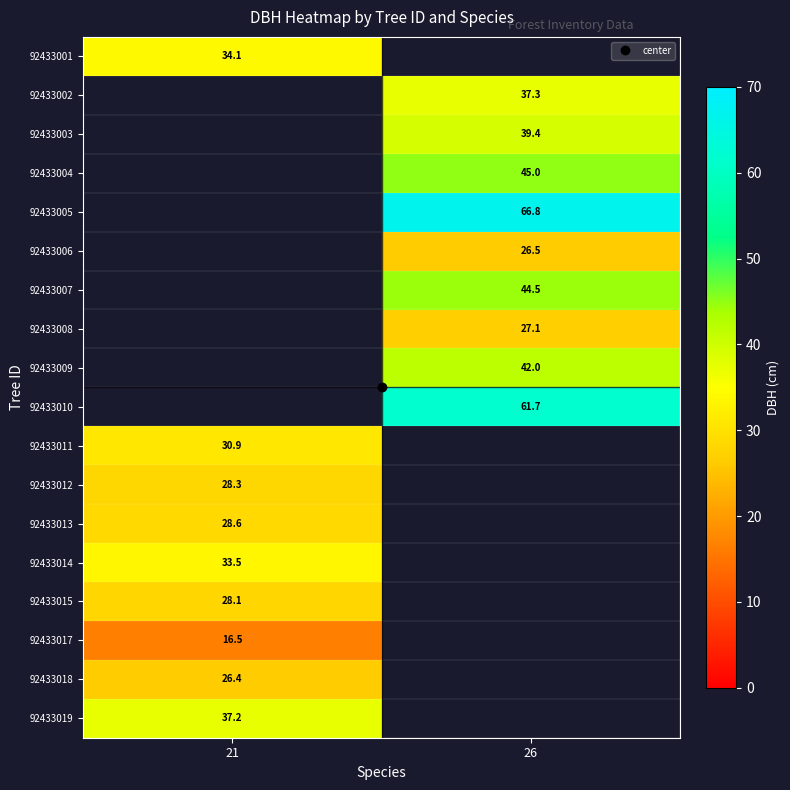

List the series in order of their overall mean, highest first.

92433001, 92433002, 92433003, 92433004, 92433005, 92433006, 92433007, 92433008, 92433009, 92433010, 92433011, 92433012, 92433013, 92433014, 92433015, 92433017, 92433018, 92433019